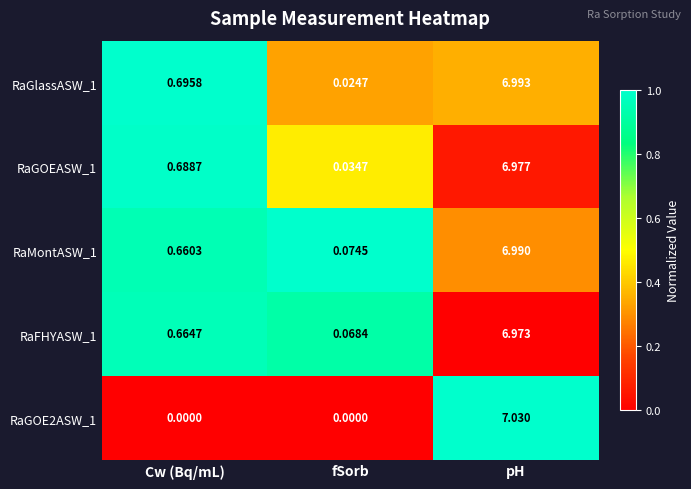

Which series changed the most between Cw (Bq/mL) and fSorb?

RaGlassASW_1